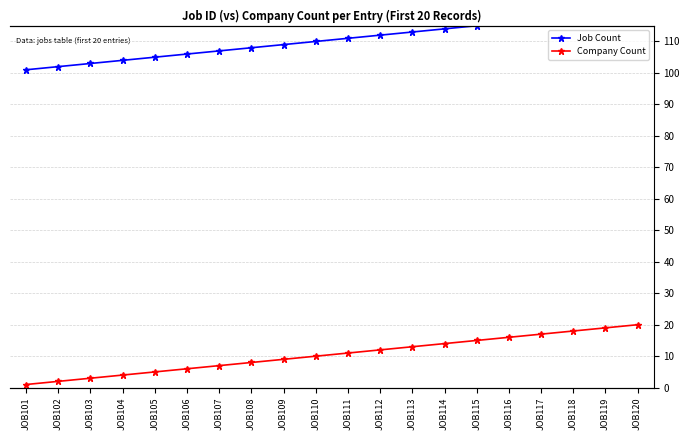

At which label does Company Count reach its peak?

JOB120